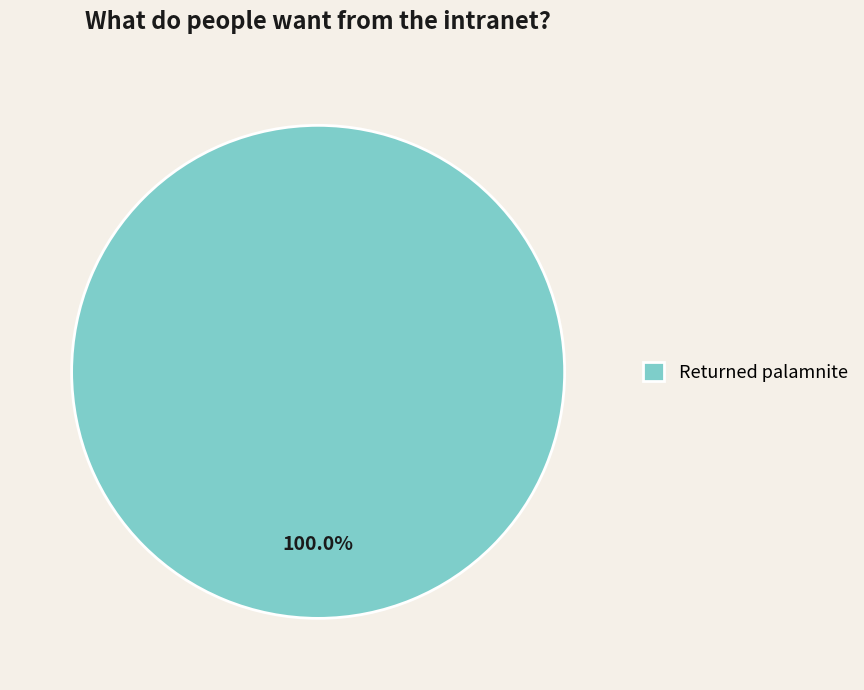

Is there any slice that represents more than half of the pie?

Yes